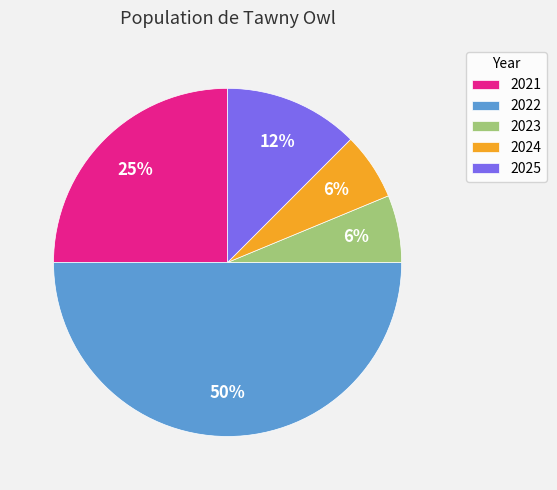

How many slices are in this pie chart?

5